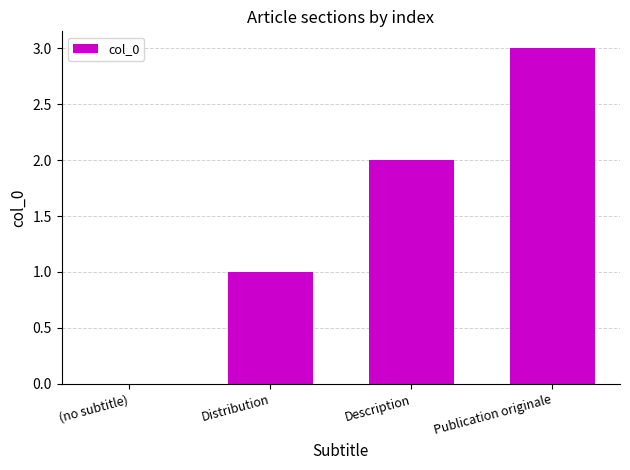

True or false: the data shows 1 at Description.

False